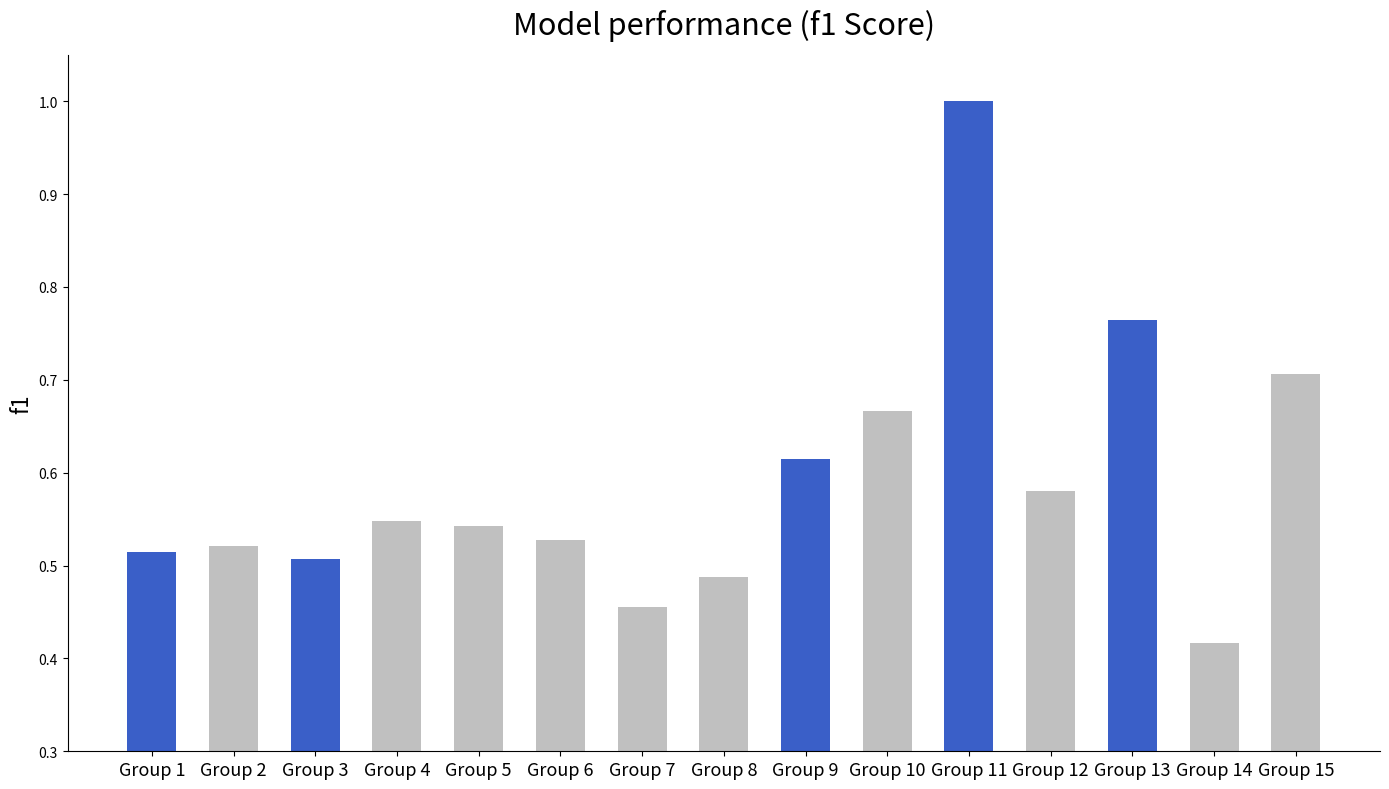

What is the sum of the values at Group 5 and Group 7?

1.0